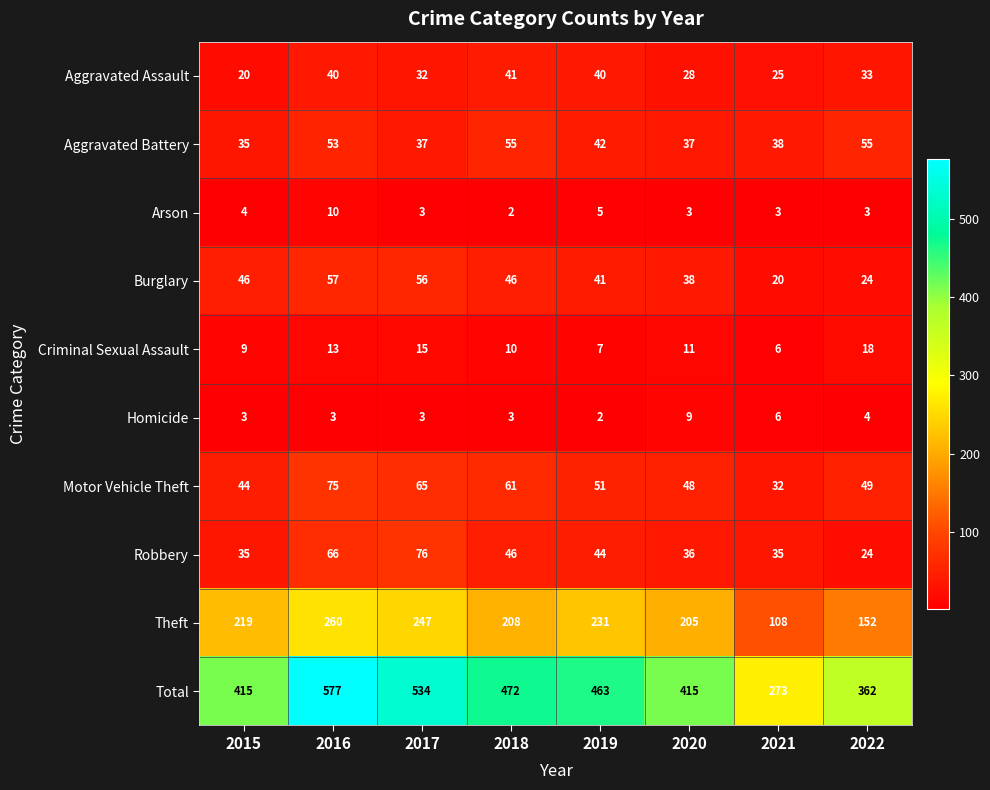

What is the difference between the second highest and minimum values in the Robbery series?

42